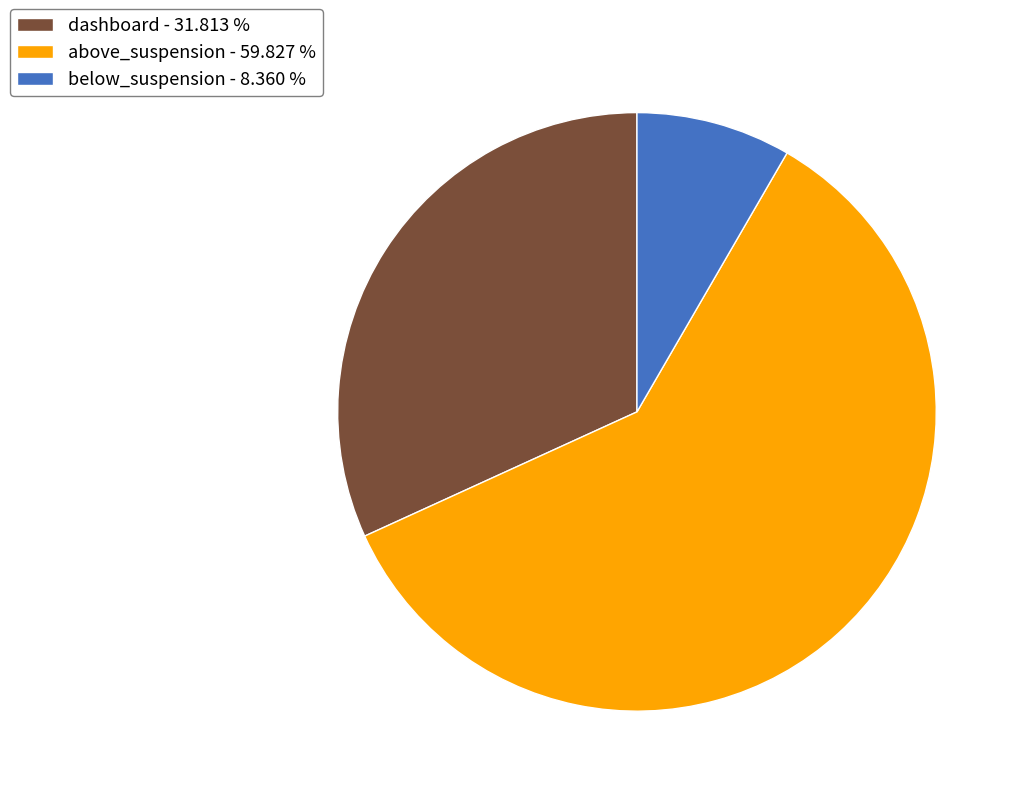

Between below_suspension - 8.360 % and dashboard - 31.813 %, which is larger?

dashboard - 31.813 %